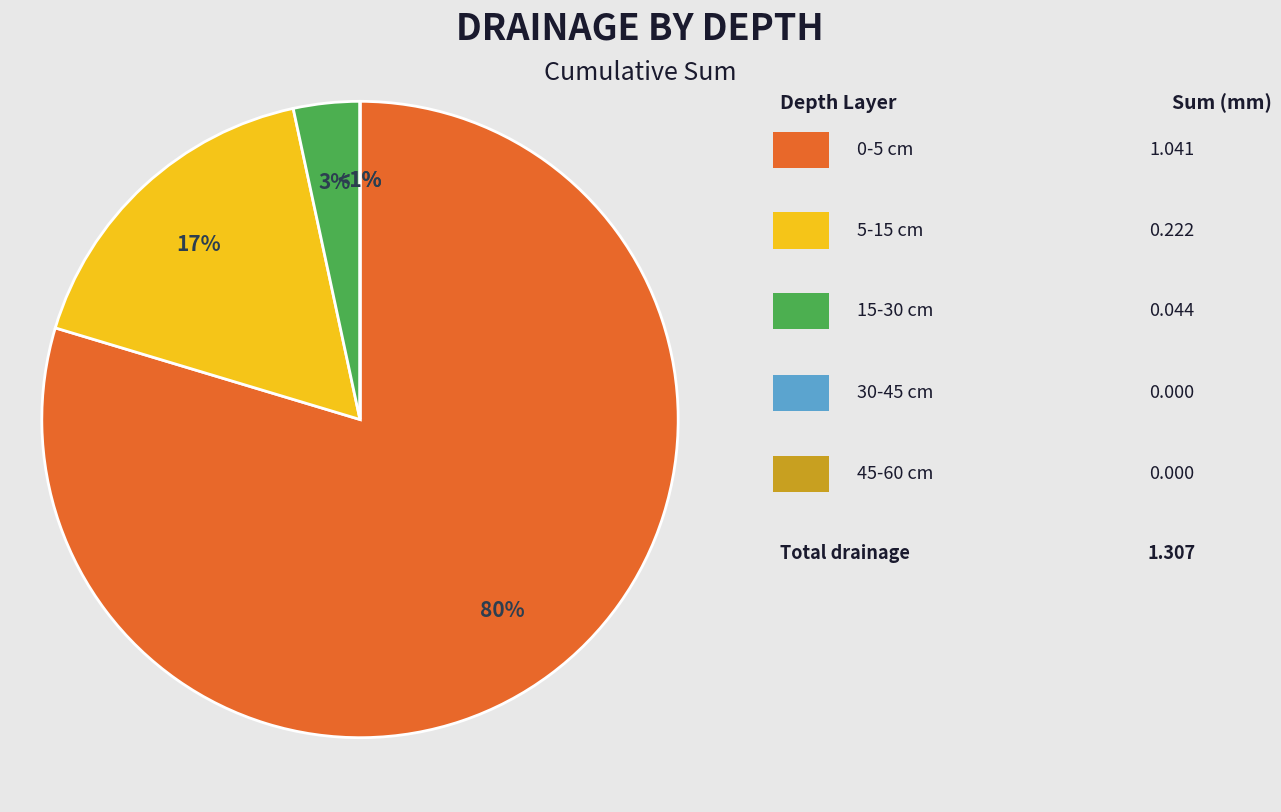

Combined, what portion of the pie is 45-60 cm (DRN5) and 0-5 cm (DRN1)?

79.6%